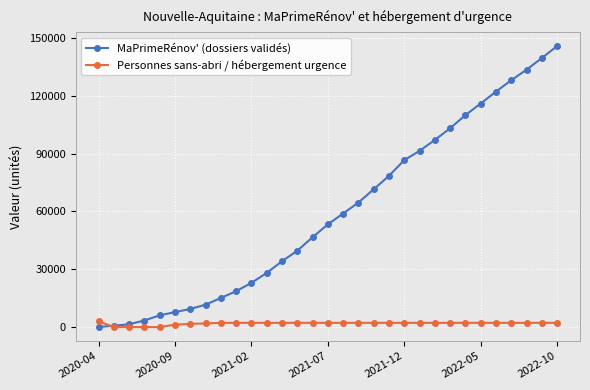

What is the maximum value shown in the chart?

145862